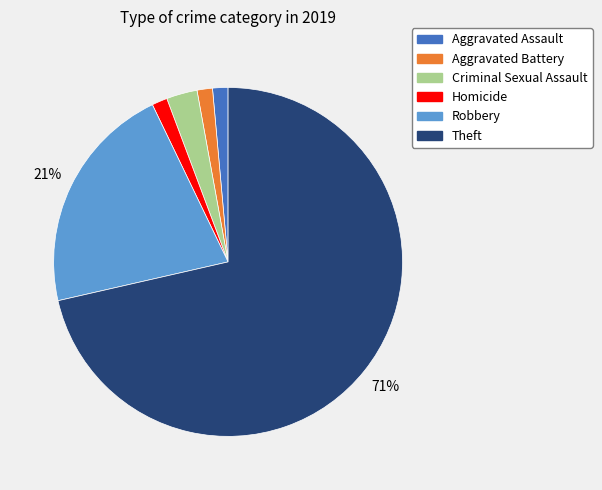

How many segments does this pie chart have?

6